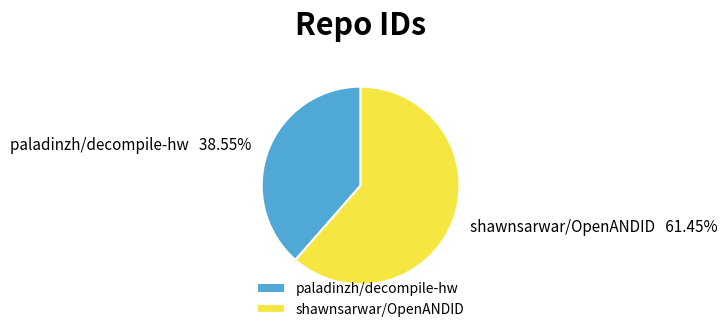

To the nearest percent, what is the difference between the shawnsarwar/OpenANDID and paladinzh/decompile-hw slice percentages?

23%